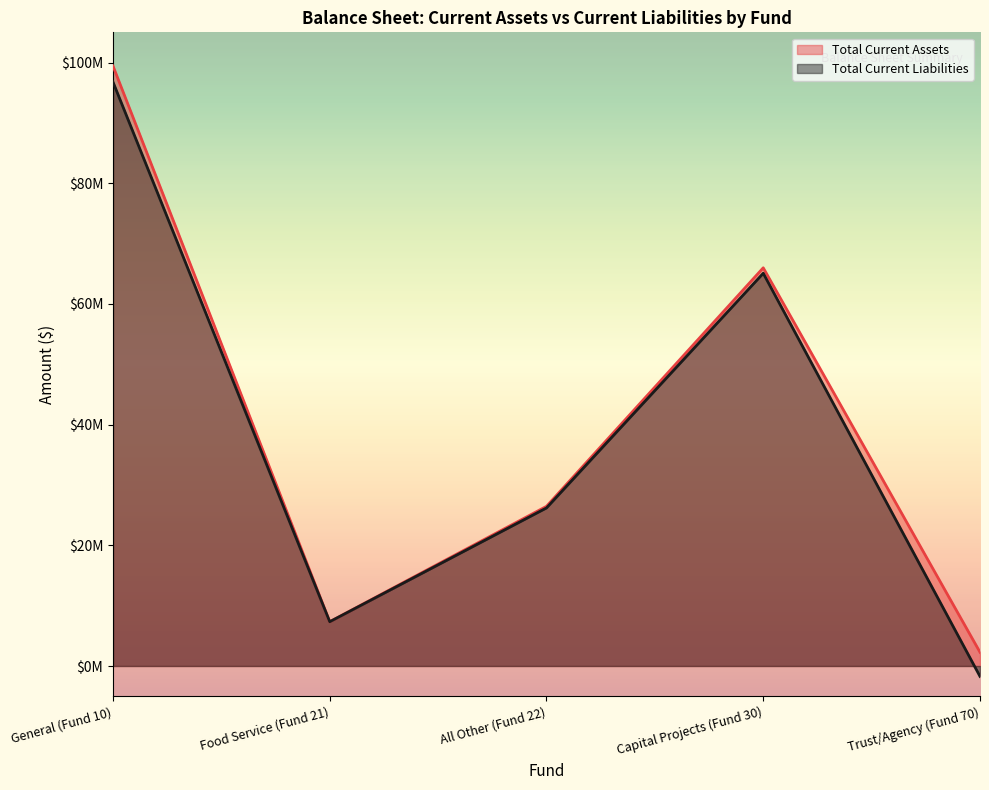

Which series has the widest spread of values?

Total Current Liabilities